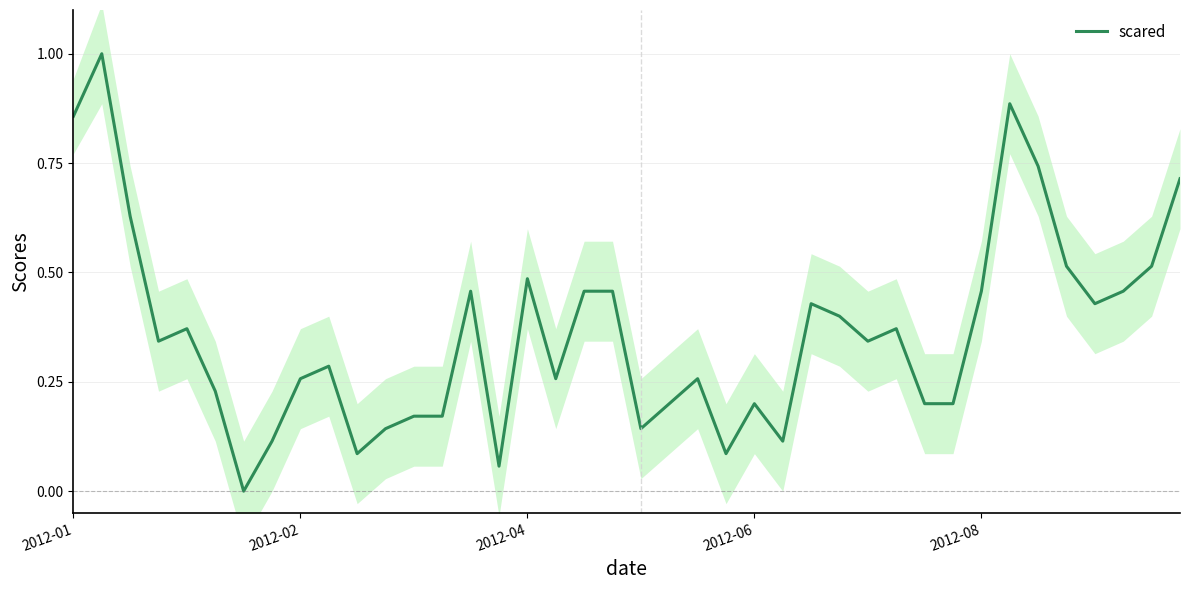

Reading left to right, list all the values displayed in this chart.

0.9	1.0	0.6	0.3	0.4	0.2	0.0	0.1	0.3	0.3	0.1	0.1	0.2	0.2	0.5	0.1	0.5	0.3	0.5	0.5	0.1	0.2	0.3	0.1	0.2	0.1	0.4	0.4	0.3	0.4	0.2	0.2	0.5	0.9	0.7	0.5	0.4	0.5	0.5	0.7